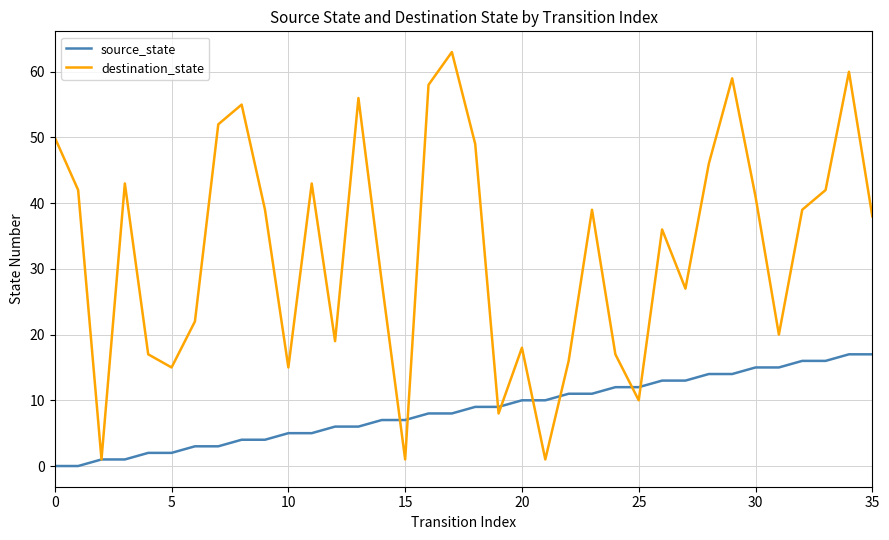

Rank the series by their average value, from highest to lowest.

destination_state, source_state